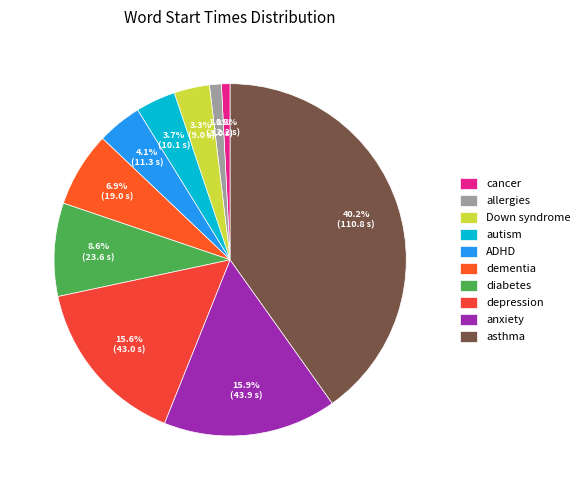

Which category has the biggest portion of the pie?

asthma